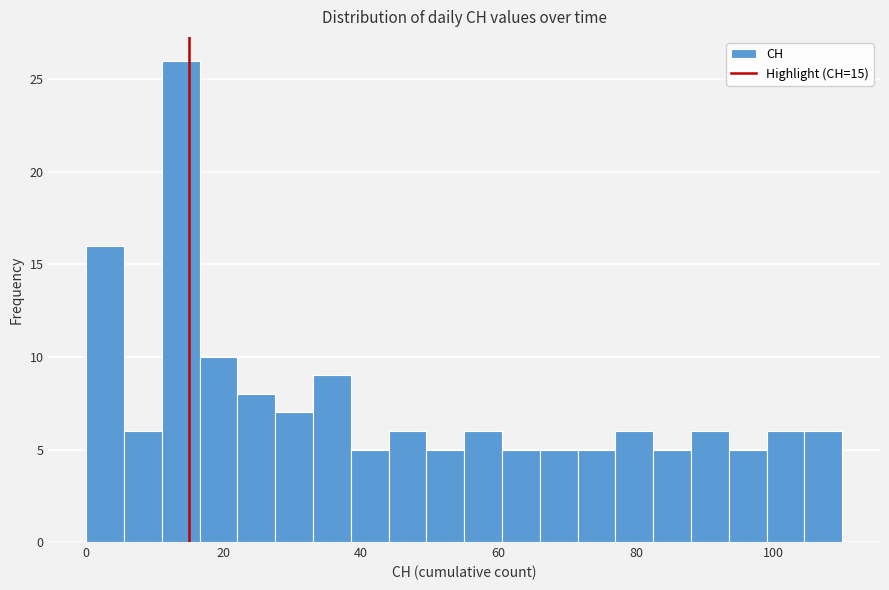

Read against the x-axis, roughly where is the centre of the tallest bar?

14